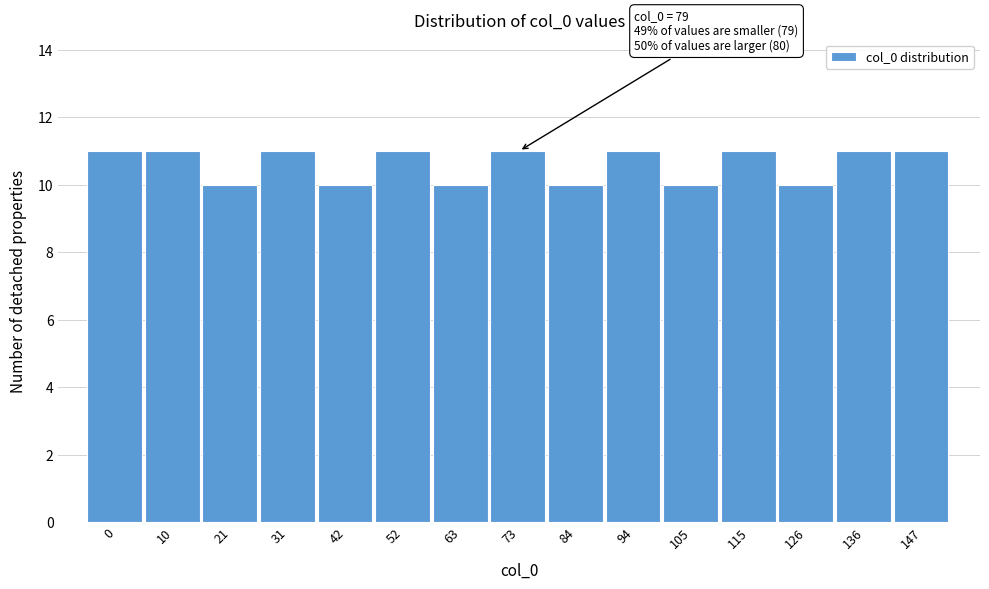

Reading left to right, extract all data points from this chart.

11	11	10	11	10	11	10	11	10	11	10	11	10	11	11